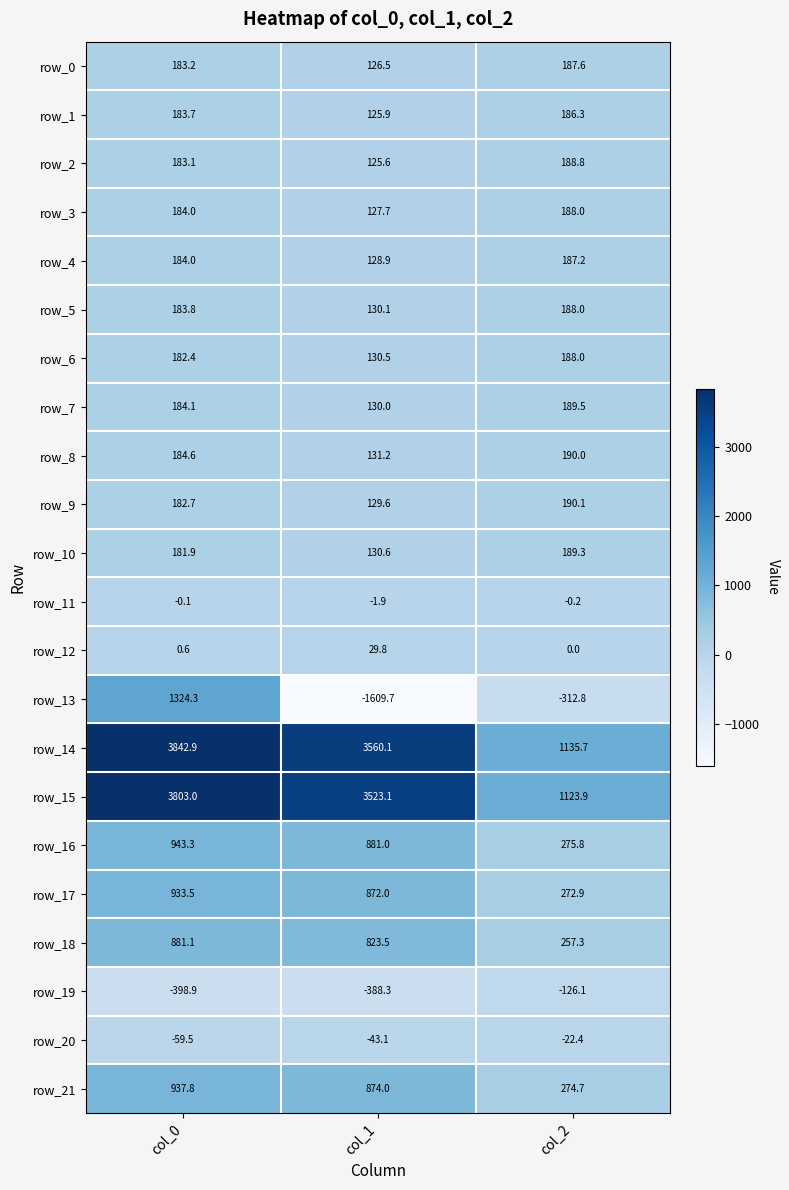

What is the average value of the row_11 series?

-0.7